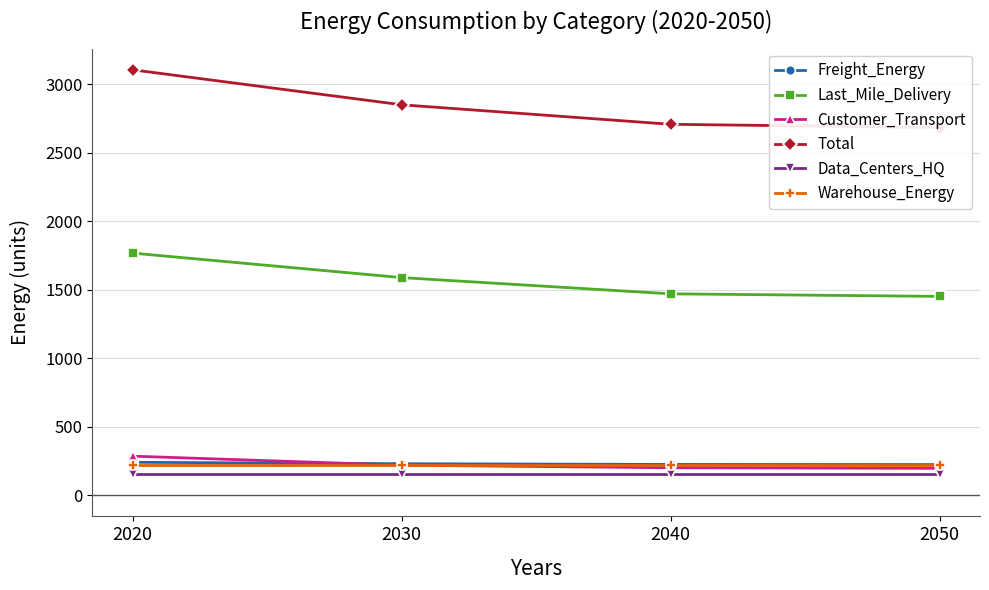

The Customer_Transport series shows 218.4 at 2030. True or false?

True